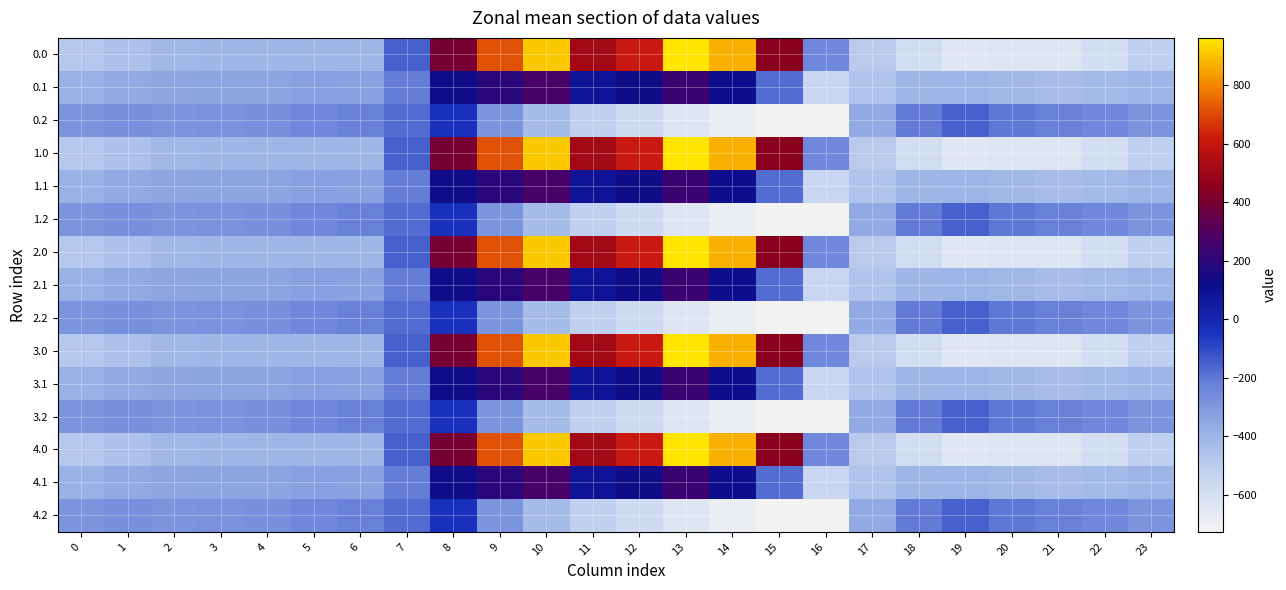

What is the spread (max minus min) of values at 12?

1190.6